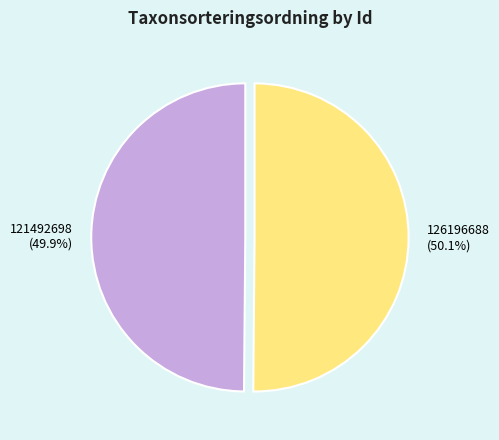

The 126196688 slice represents 37% of the pie. True or false?

False